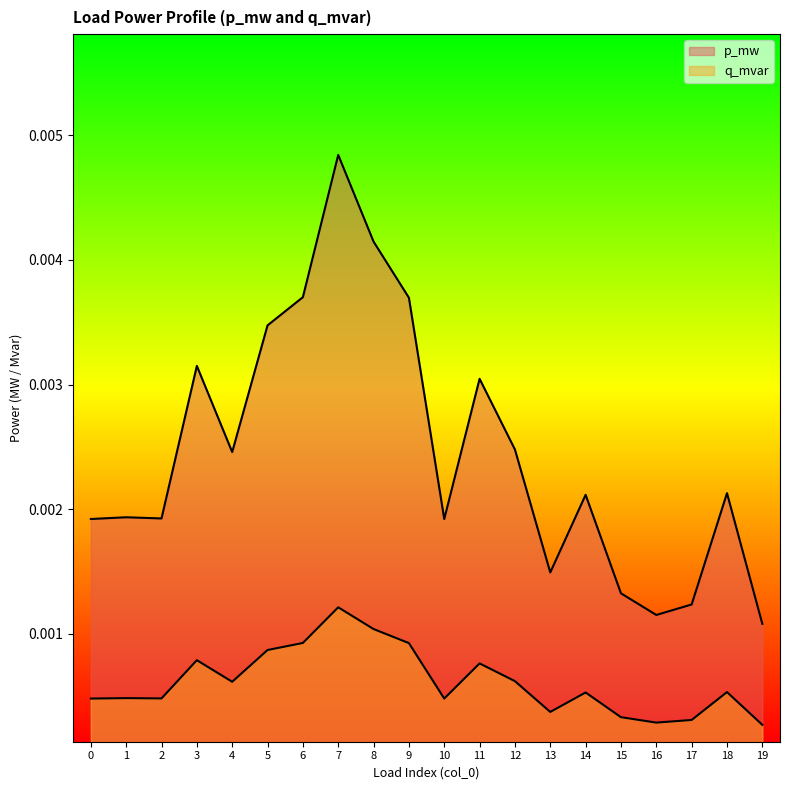

The value of q_mvar at 12 is 0.0. True or false?

False